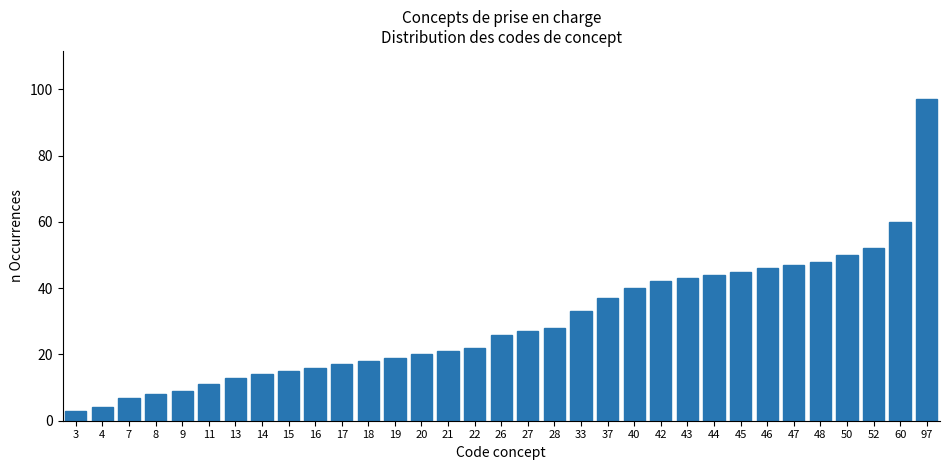

What is the difference between the maximum and minimum values?

94